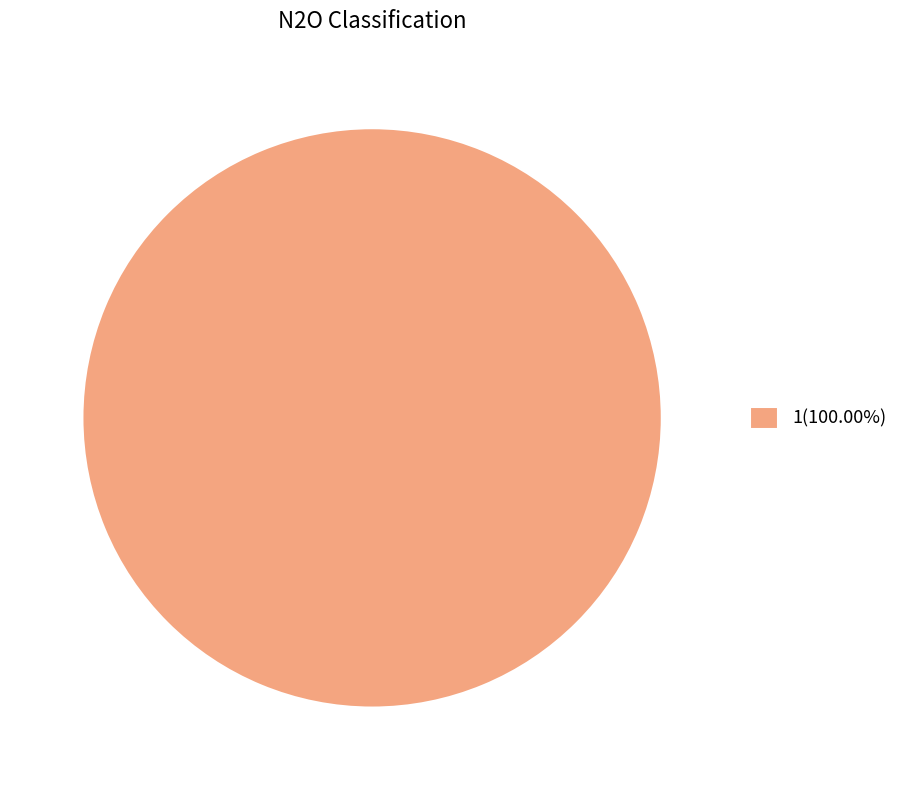

Does any single category account for the majority?

Yes